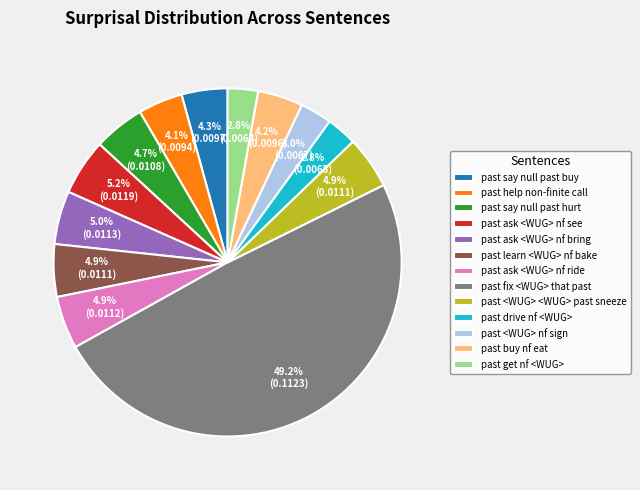

How many segments does this pie chart have?

13